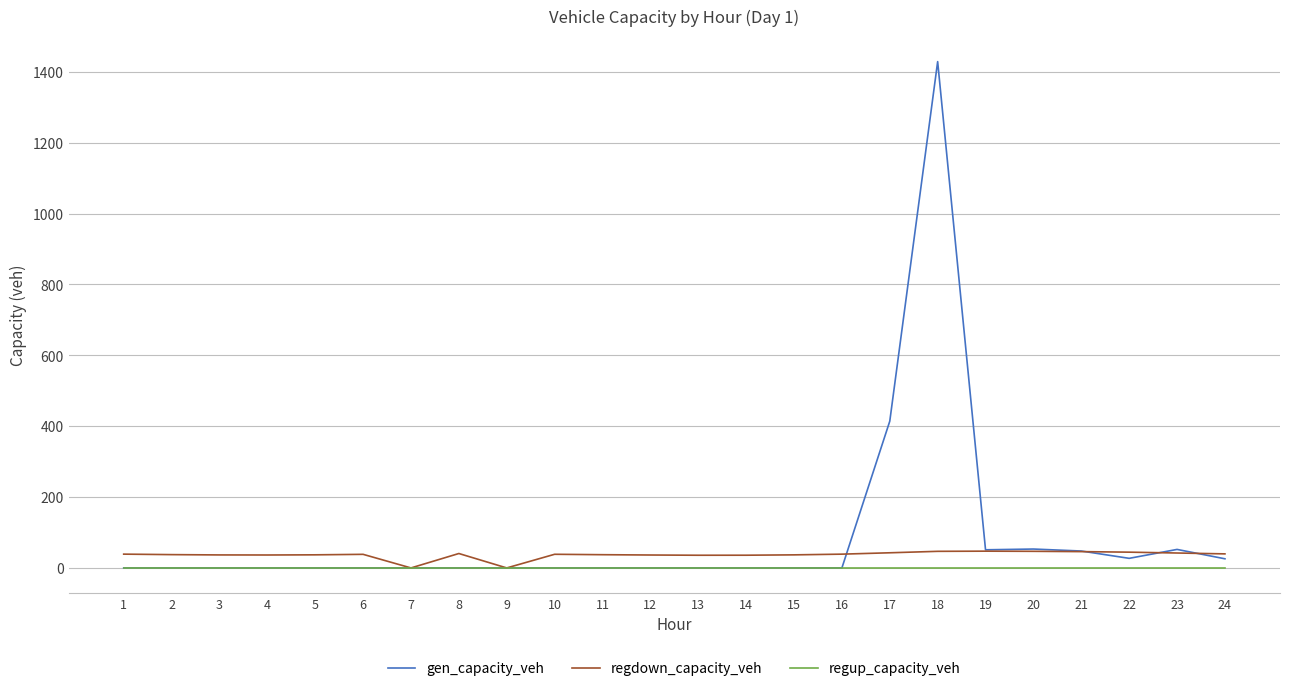

The value of gen_capacity_veh at 15 is 0.0. True or false?

True